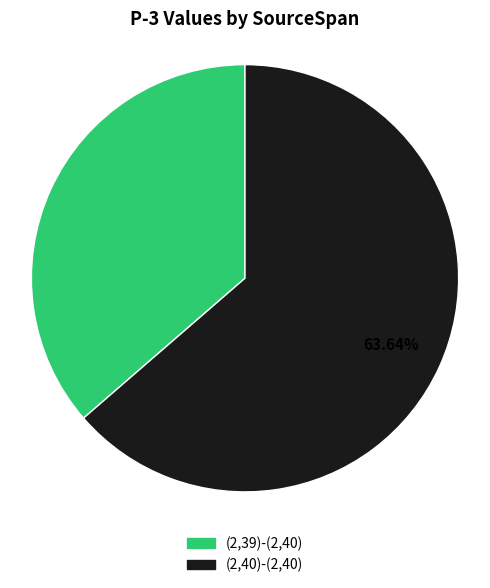

Combined, what portion of the pie is (2,39)-(2,40) and (2,40)-(2,40)?

100.0%